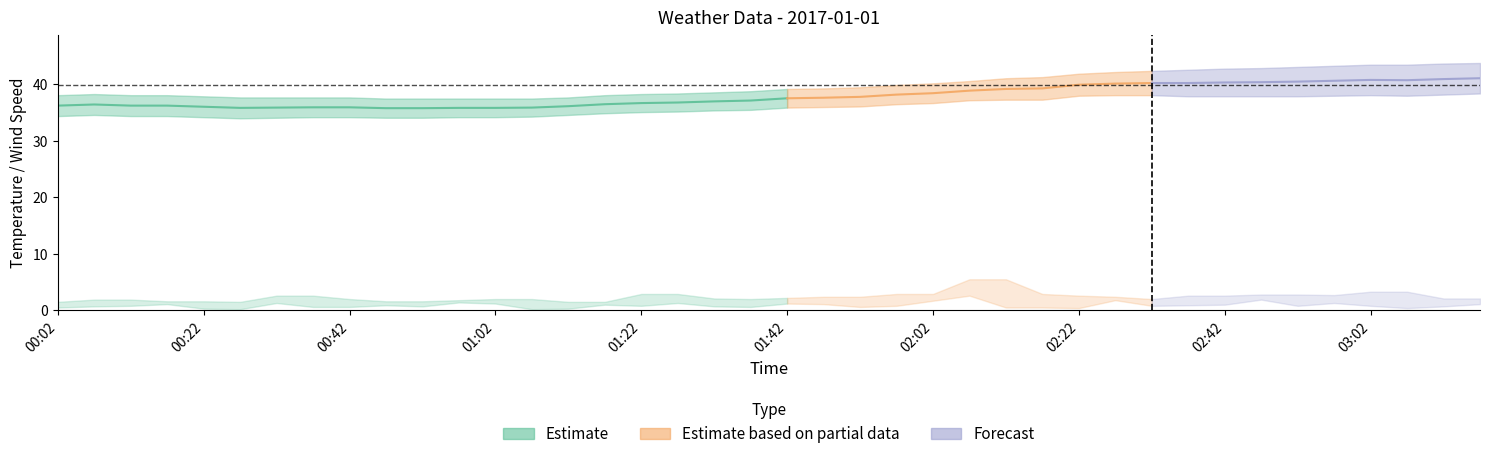

True or false: DewpointF and WindSpeedGustMPH intersect in this chart.

False